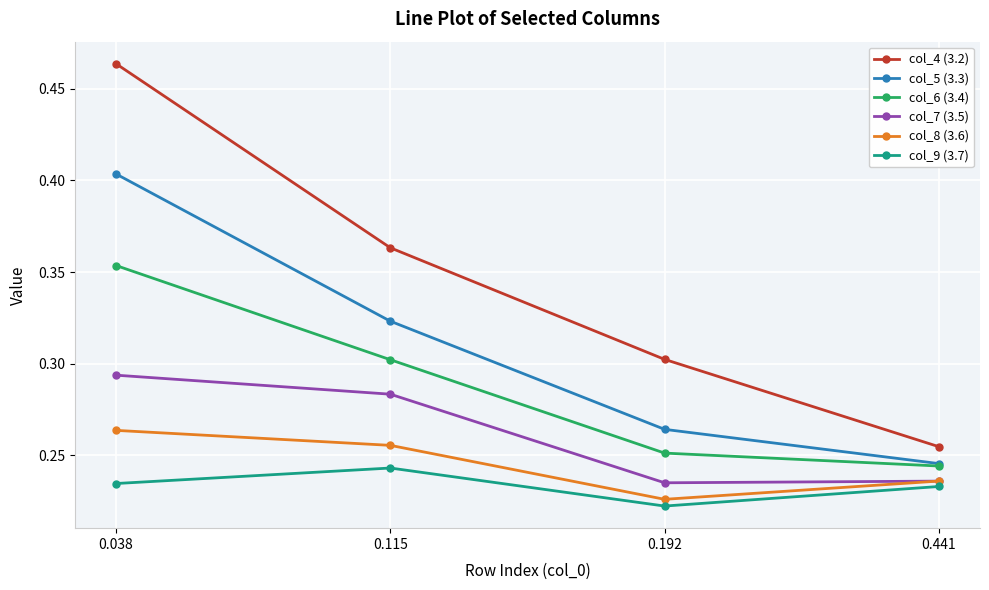

True or false: col_8 (3.6) and col_4 (3.2) cross at least once.

False